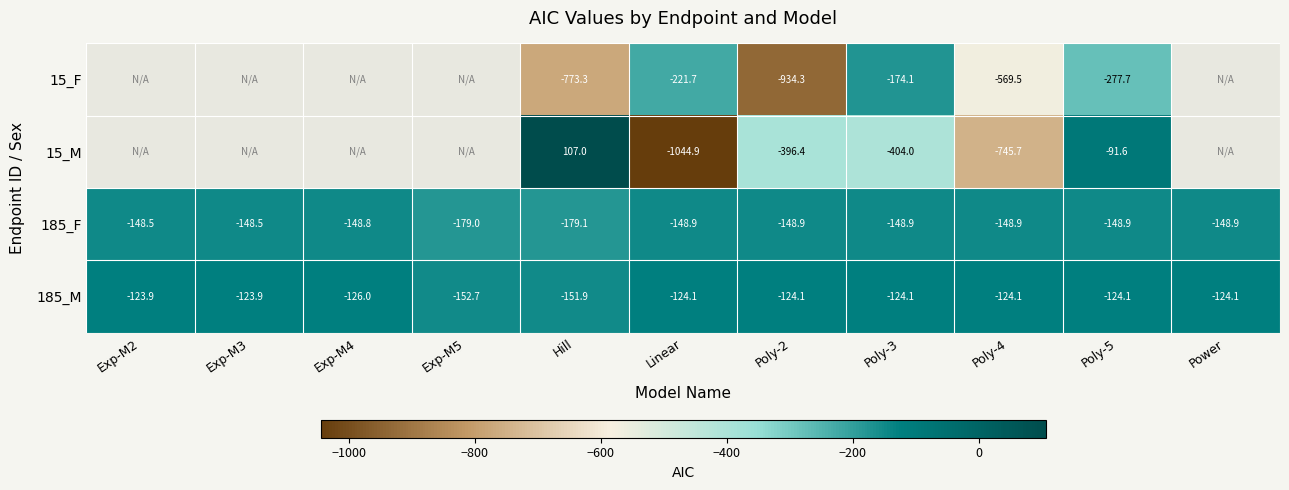

At which label does 185_F reach its minimum?

Hill